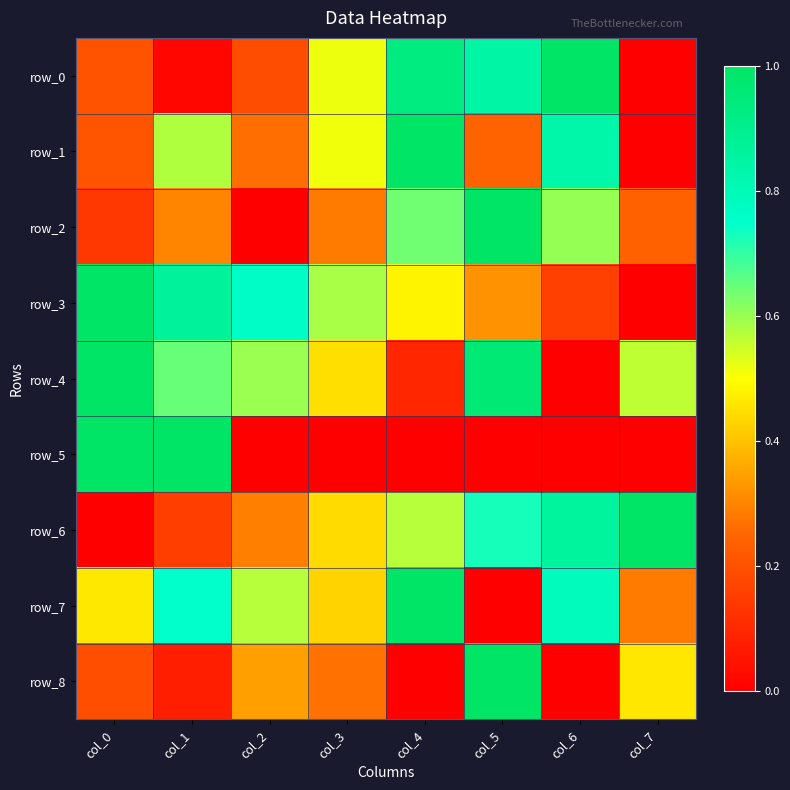

Is it true that row_6 equals 1.1 at col_5?

False